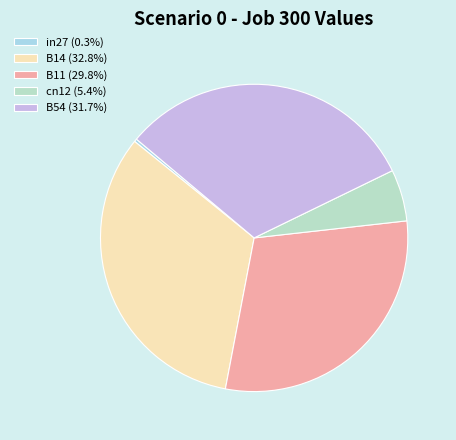

Which category has the smallest portion of the pie?

in27